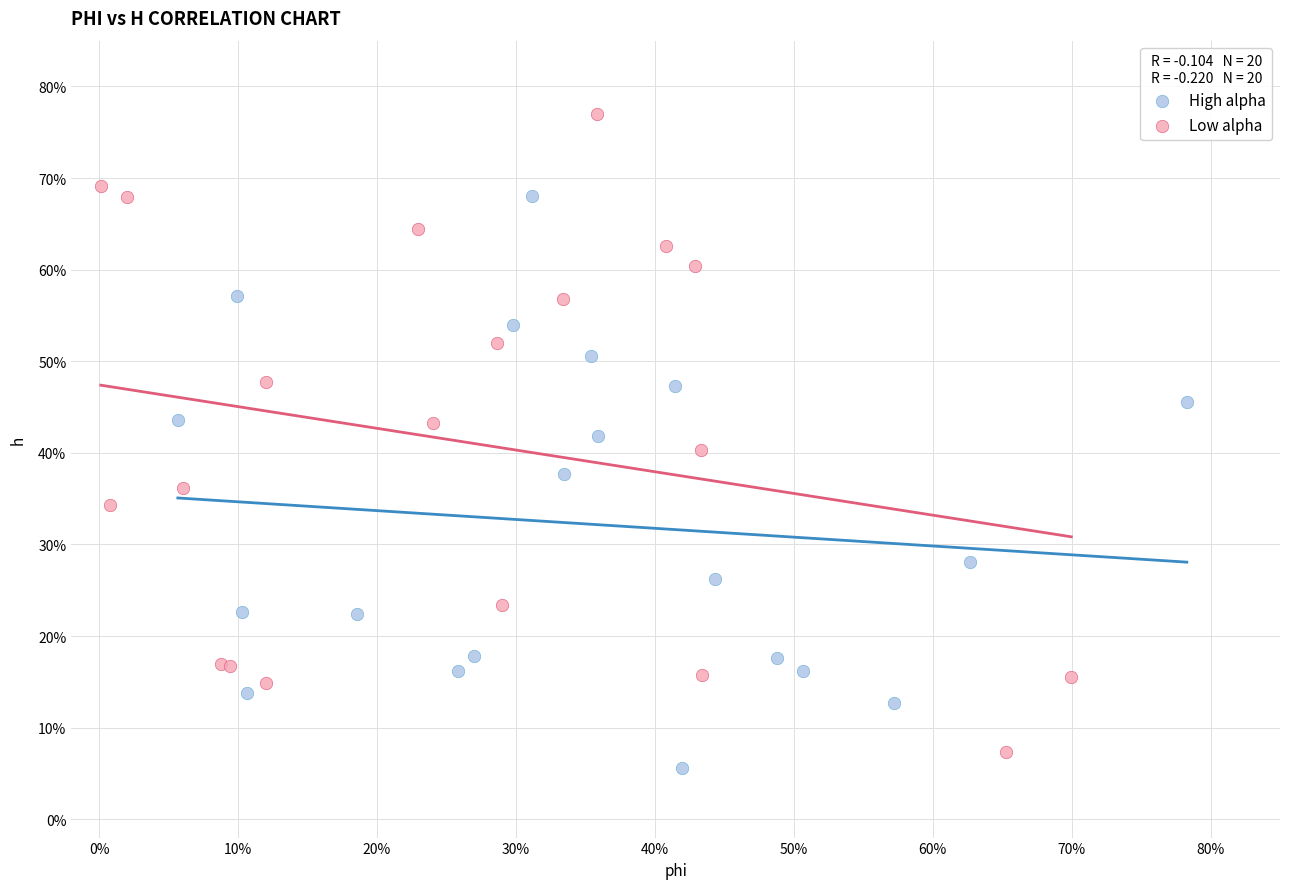

Which series has the widest spread of Y values?

Low alpha